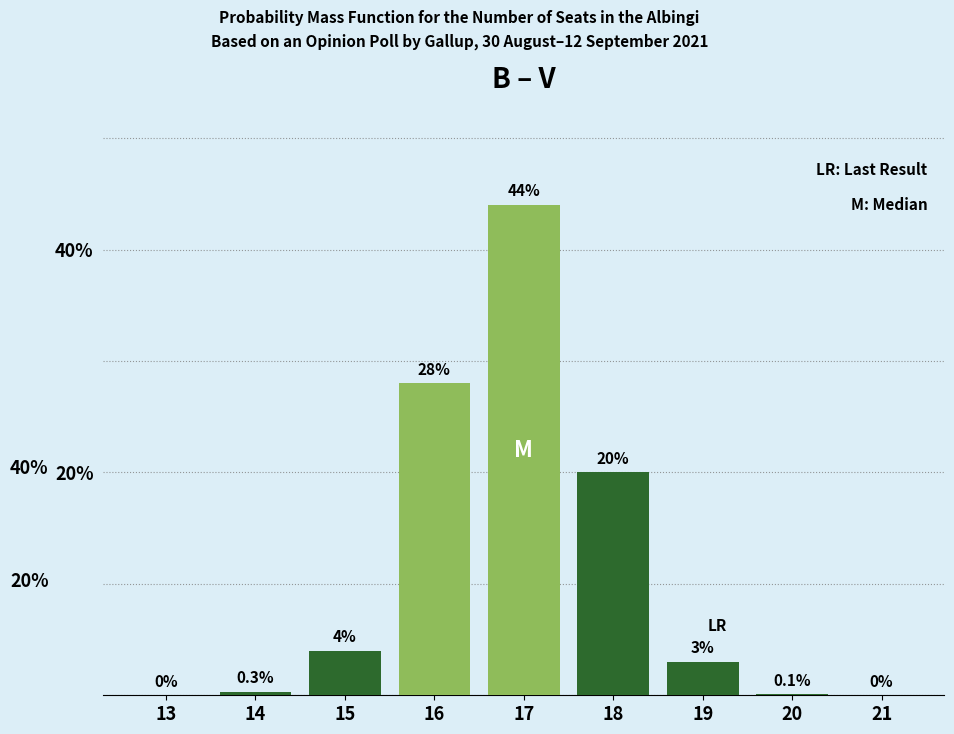

Reading left to right, transcribe all the data shown in this chart.

13=0.0	14=0.3	15=4.0	16=28.0	17=44.0	18=20.0	19=3.0	20=0.1	21=0.0